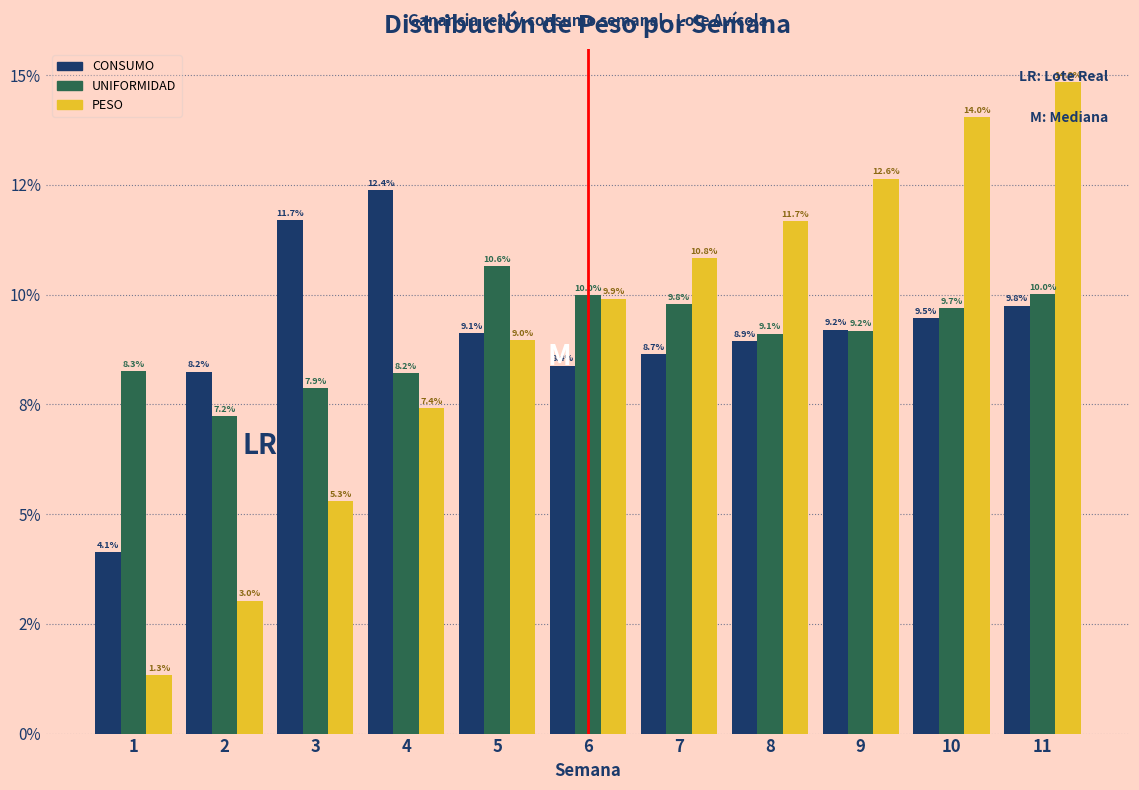

What are all the series names shown in the legend?

CONSUMO, UNIFORMIDAD, PESO